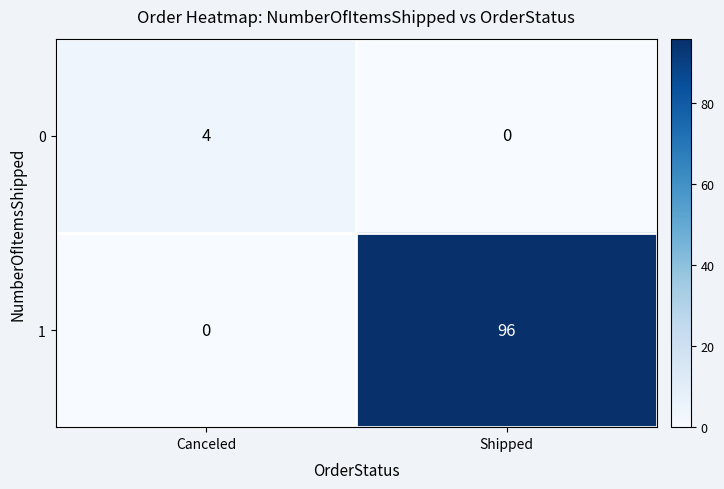

Between Canceled and Shipped, which series saw the biggest shift?

1